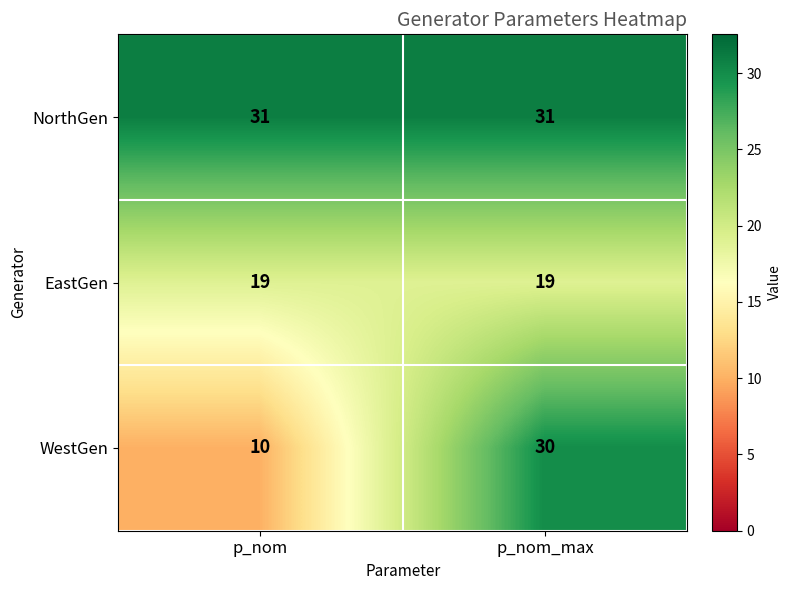

At which category does the chart reach its minimum across all series?

p_nom